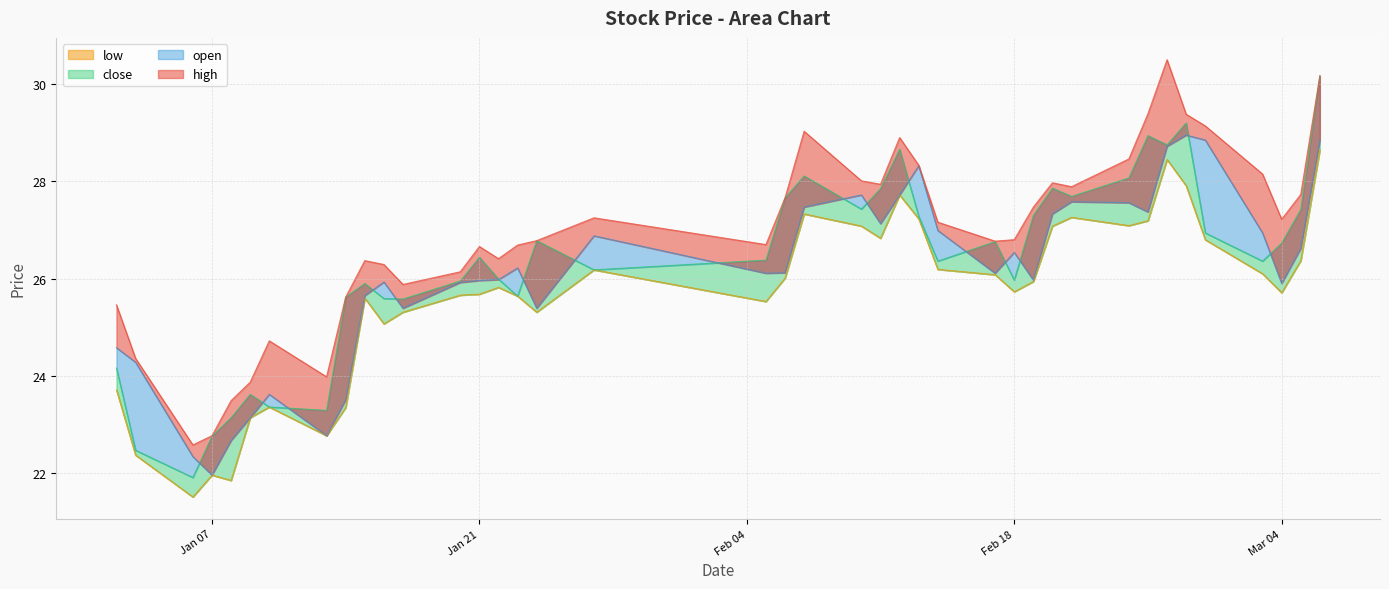

Where does the close series first go above 26?

Jan 21